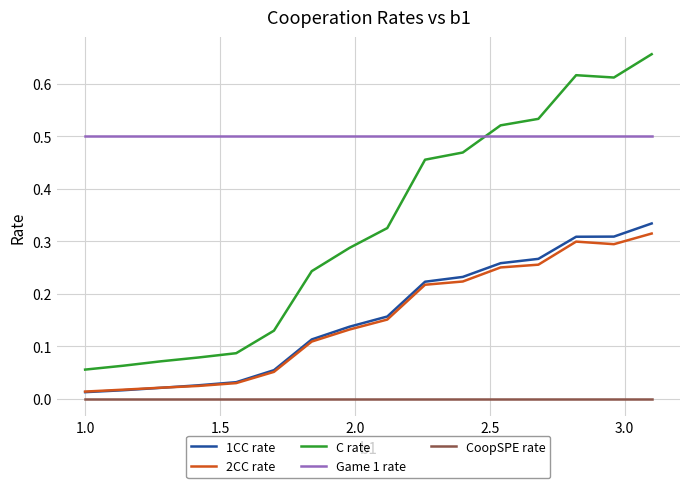

Which series has the widest spread of values?

C rate